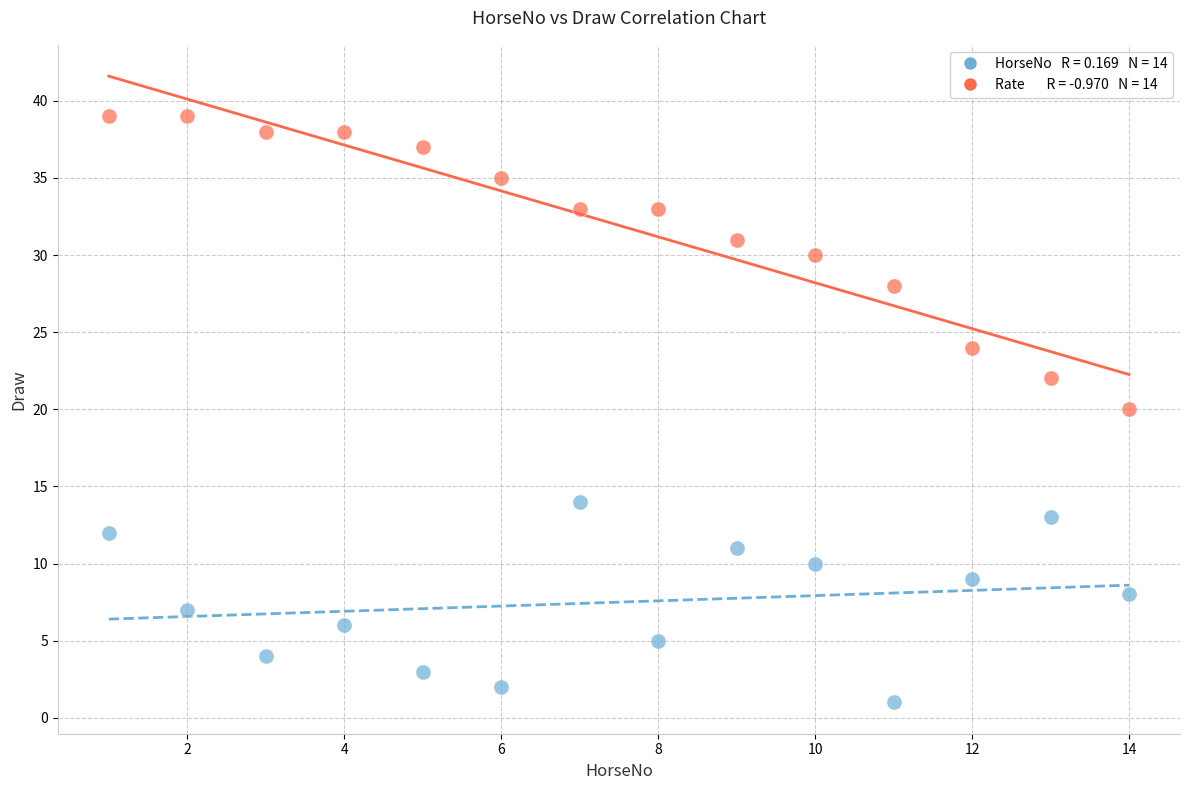

Across all data points, what is the range of Y values (max minus min)?

38